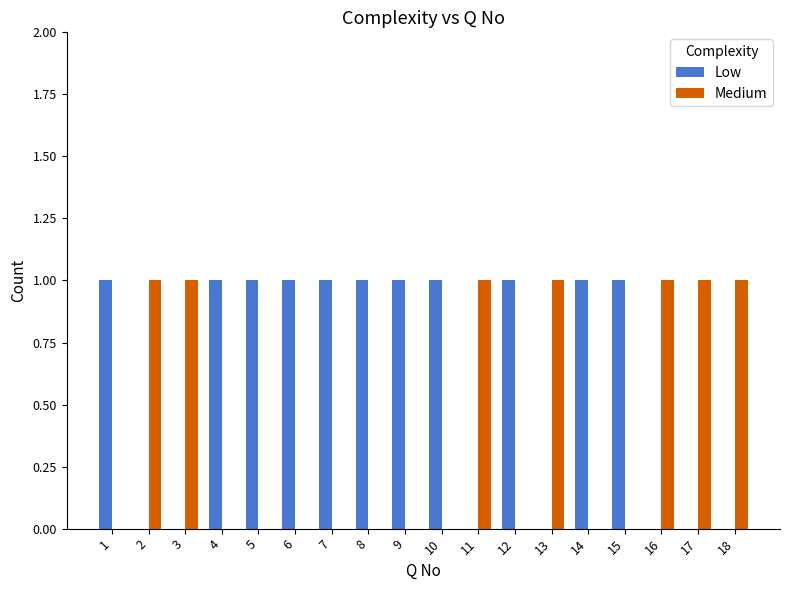

Does the chart contain stacked bars?

No